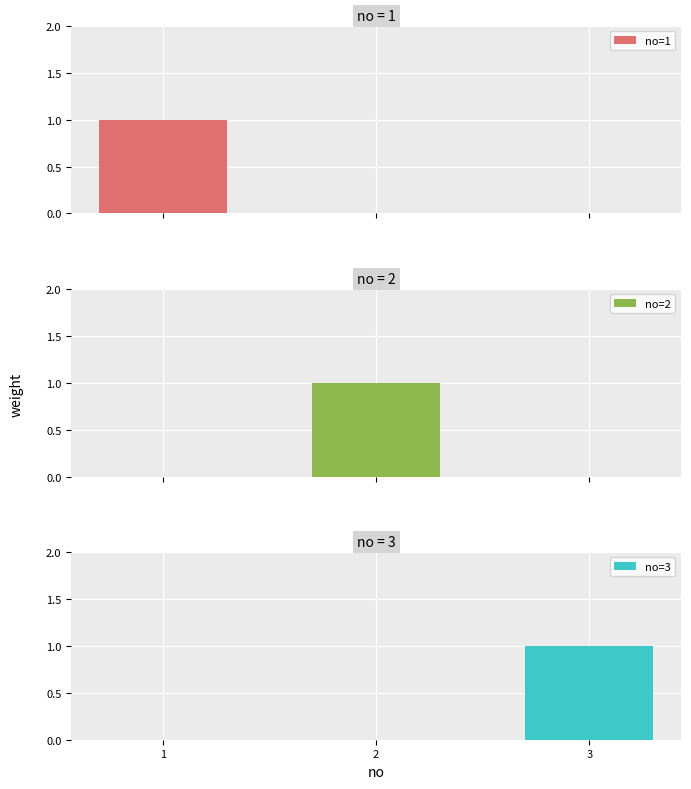

Between 2 and 1, which is larger?

1